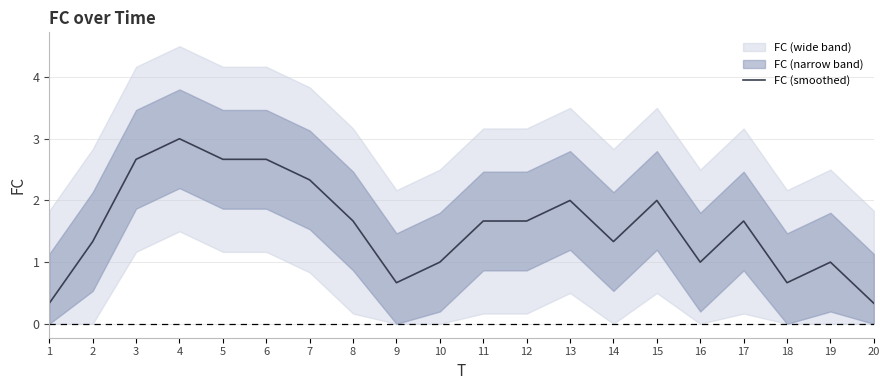

How many interior local valleys (lower than both neighbors) does the data have?

4